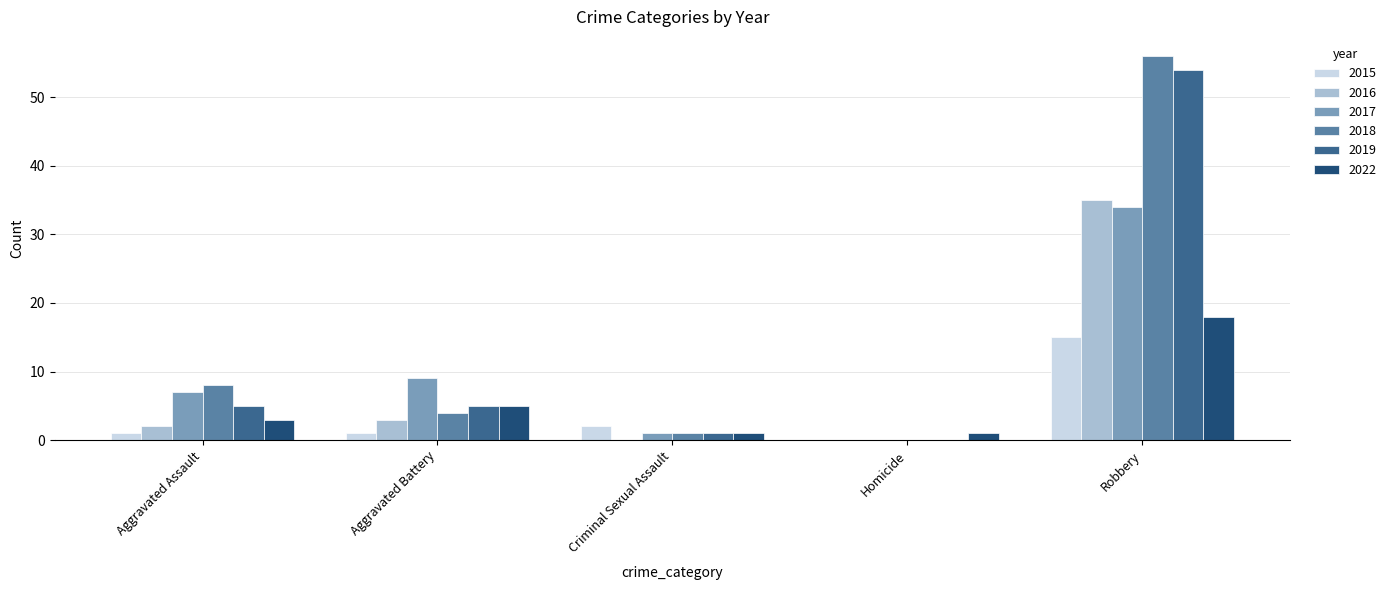

Reading left to right, list all the values displayed in this chart.

2015: 1	1	2	0	15
2016: 2	3	0	0	35
2017: 7	9	1	0	34
2018: 8	4	1	0	56
2019: 5	5	1	0	54
2022: 3	5	1	1	18